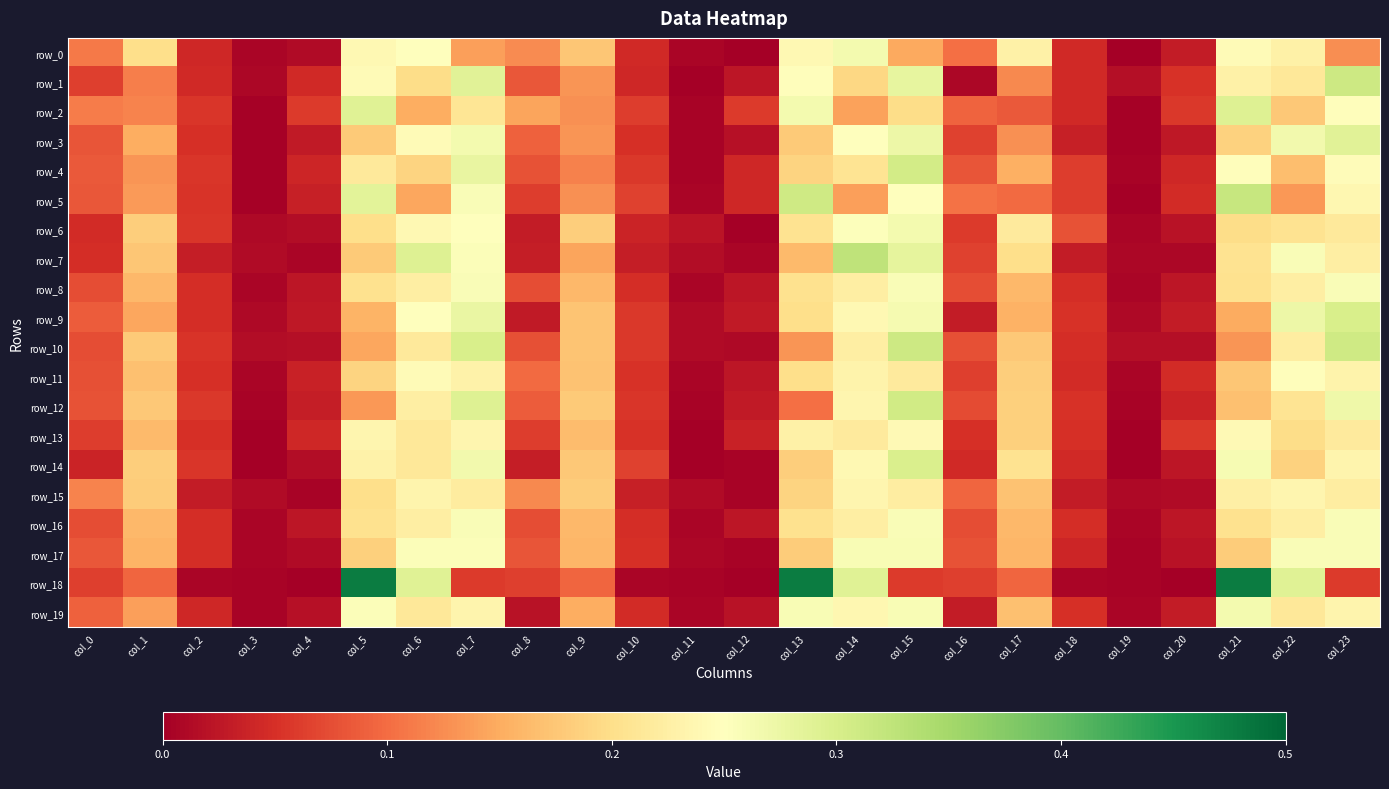

What is the sum of the row_11 values at col_12 and col_10?

0.1